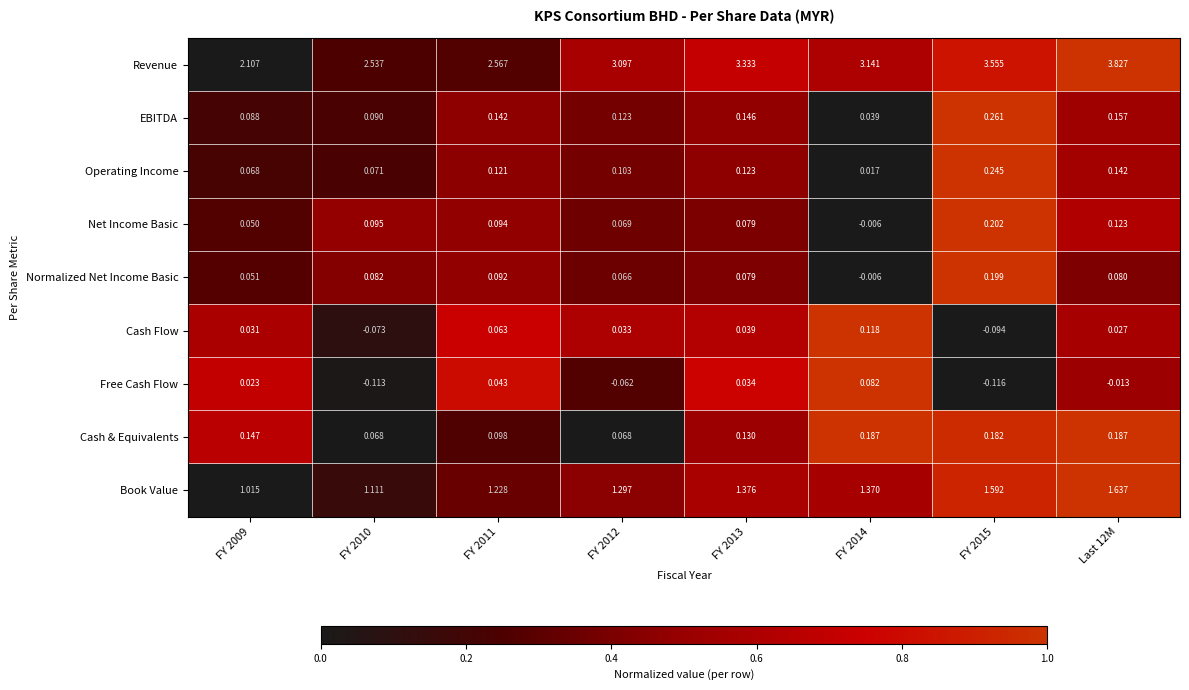

Which series has the largest range (max minus min)?

Revenue